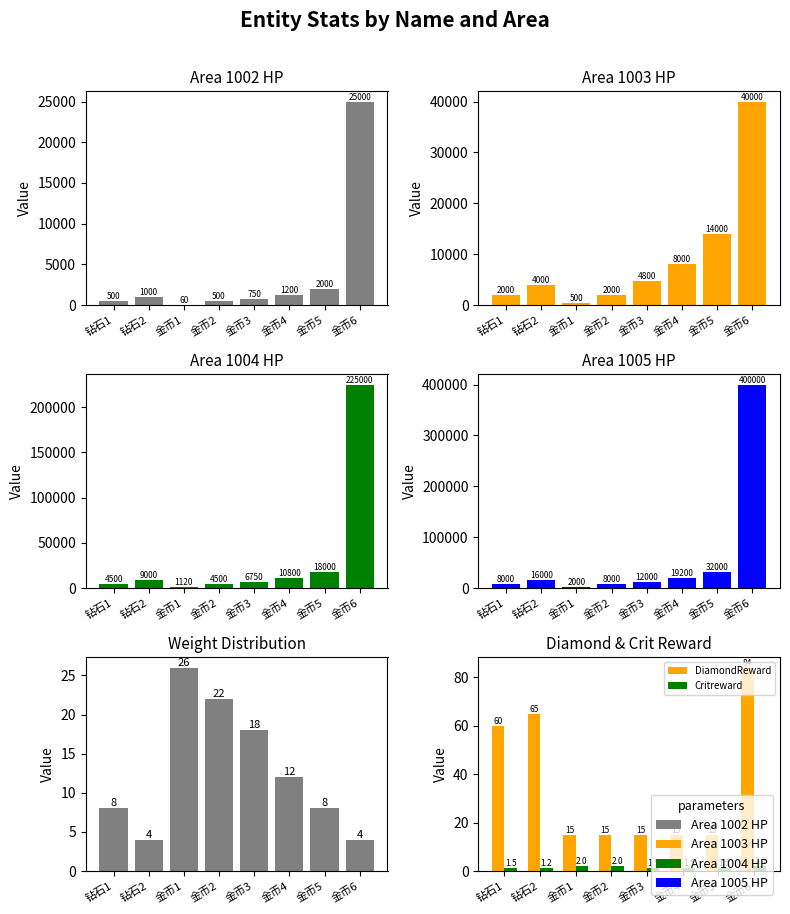

What is the label of the 8th bar from the left?

金币6